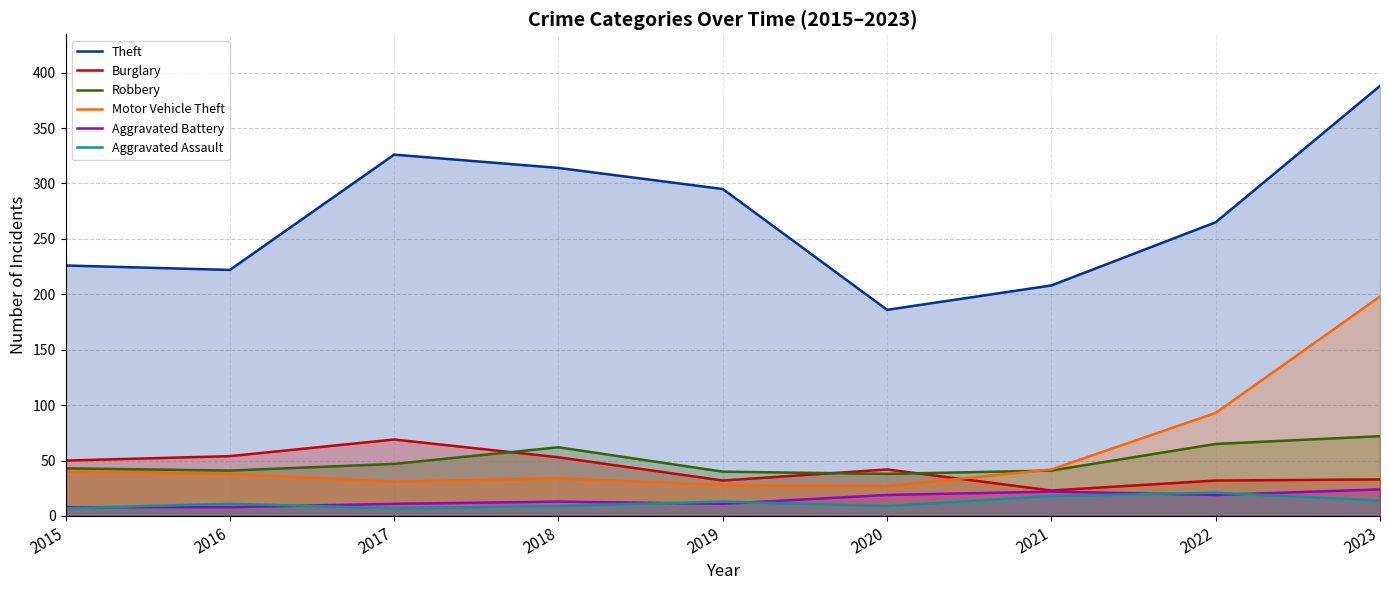

In Robbery, how many points are higher than both neighbors (excluding endpoints)?

1